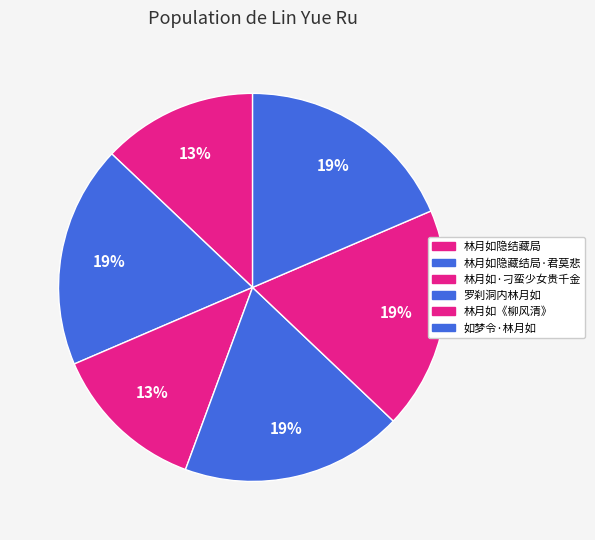

Which category has the biggest portion of the pie?

如梦令·林月如